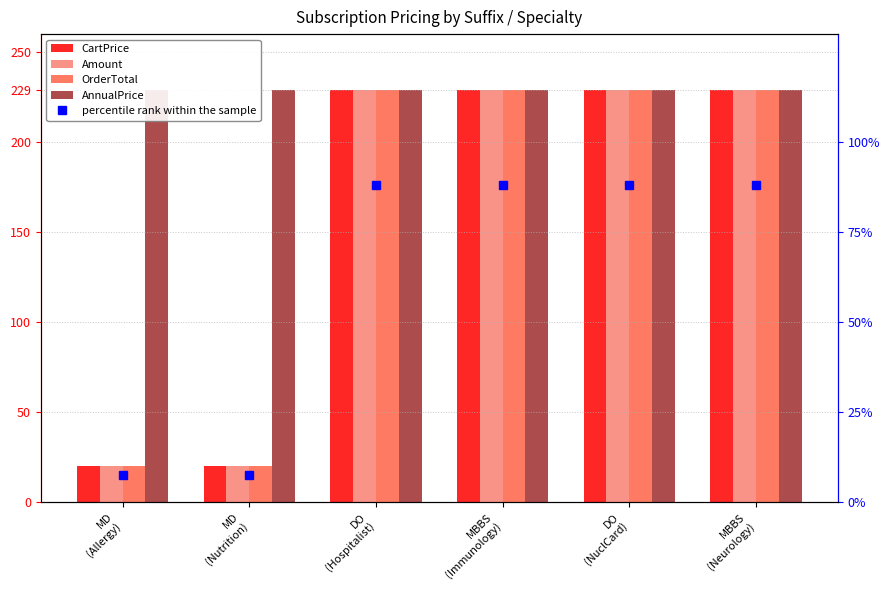

What is the difference between the maximum and minimum values in the CartPrice series?

209.0